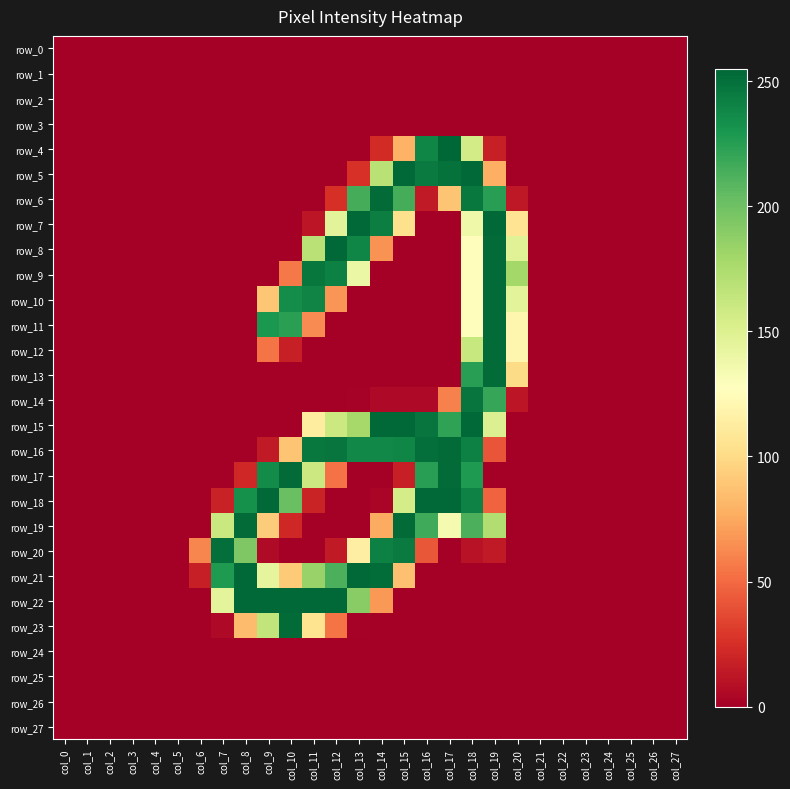

What is the greatest value displayed?

255